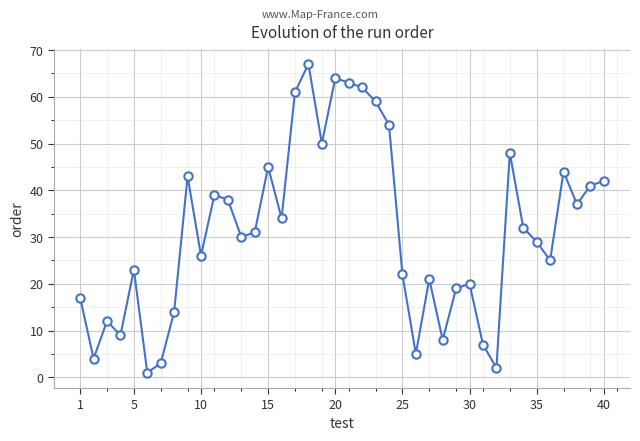

Count the number of data series in this chart.

1